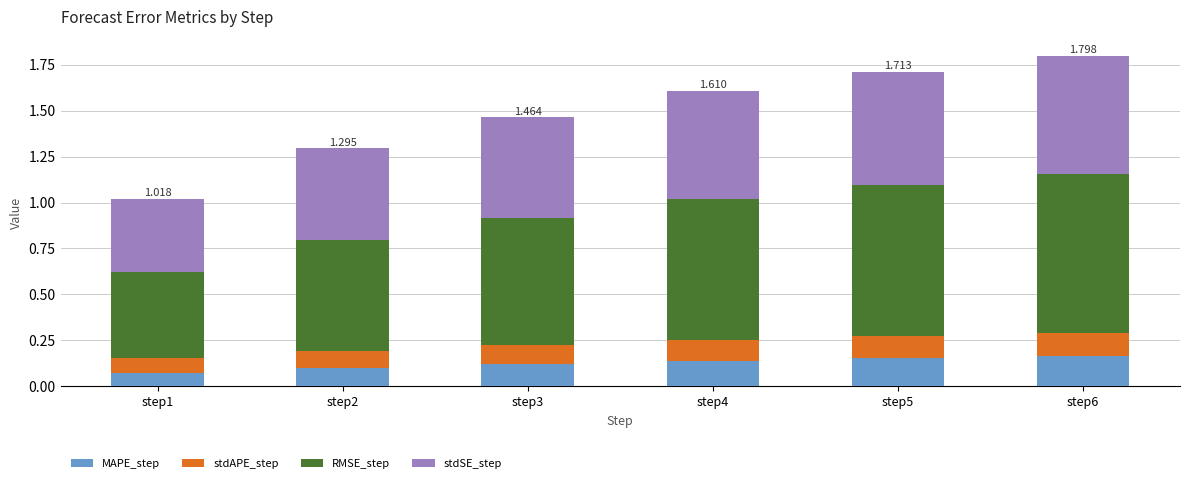

Count the number of data series in this chart.

4